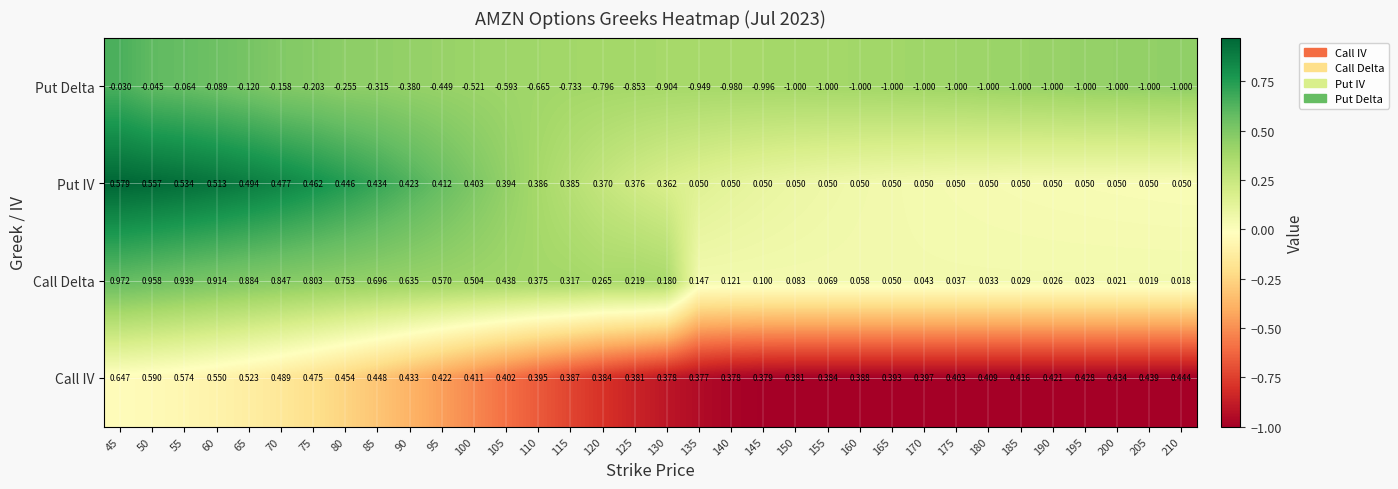

Which series has the largest total across all categories?

Call IV